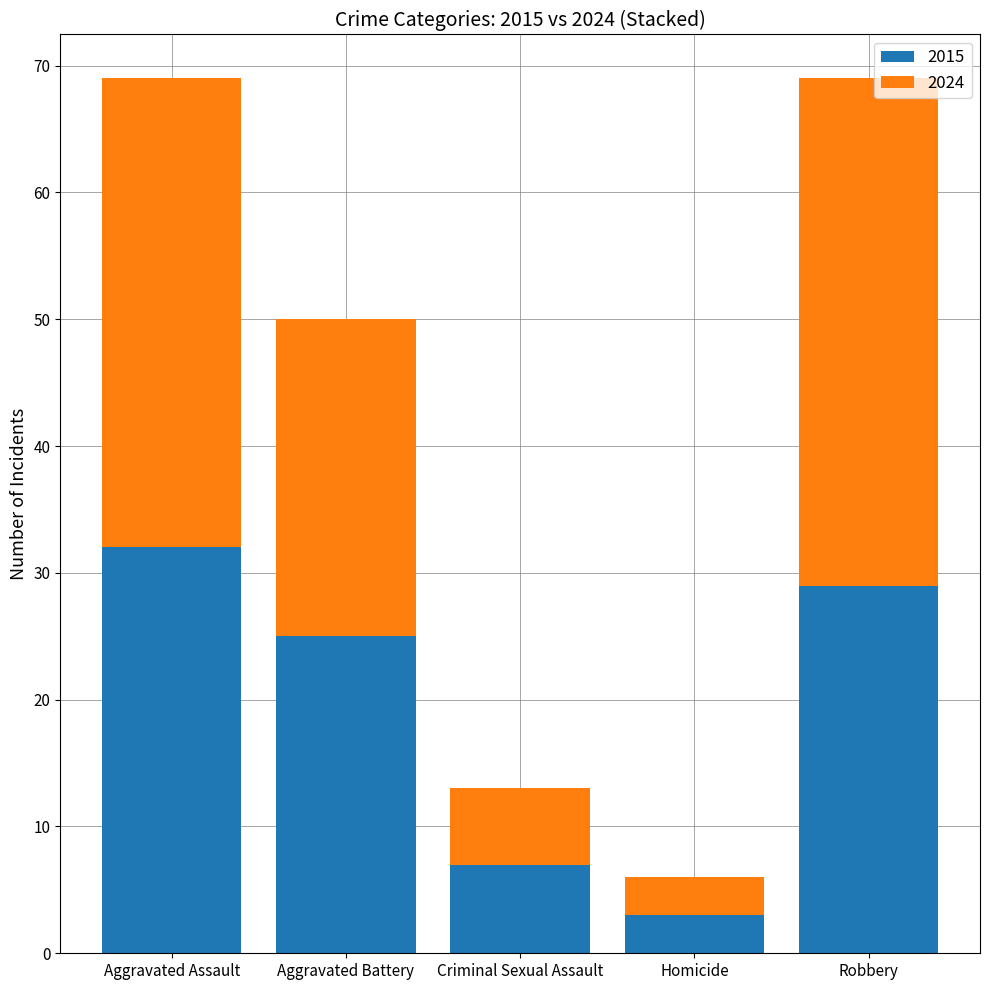

Does the chart contain any negative values?

No